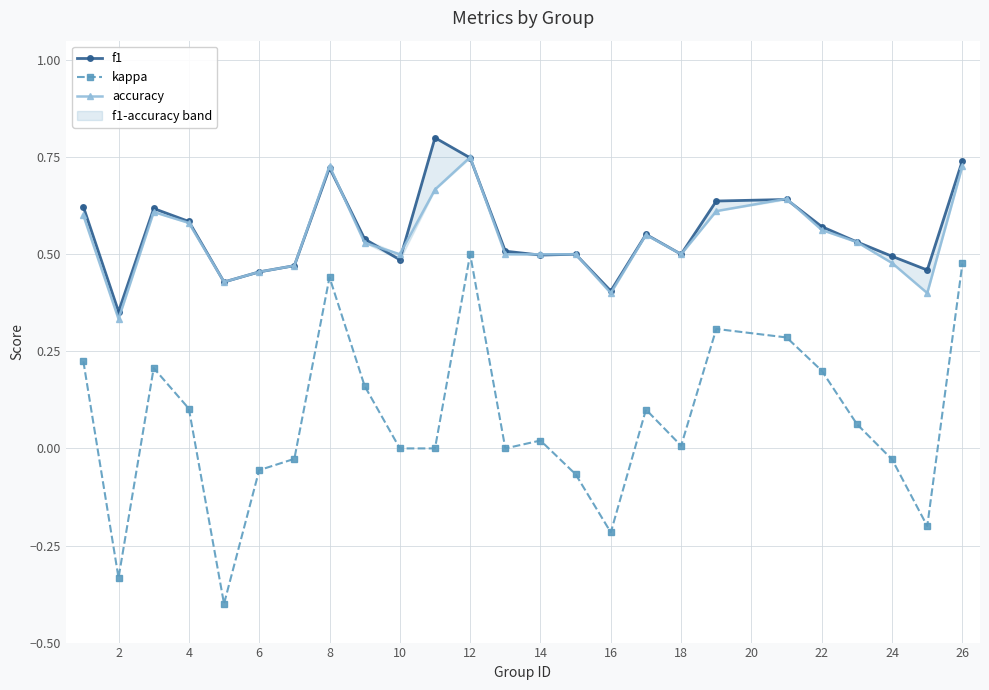

How many categories are shown in the chart?

25